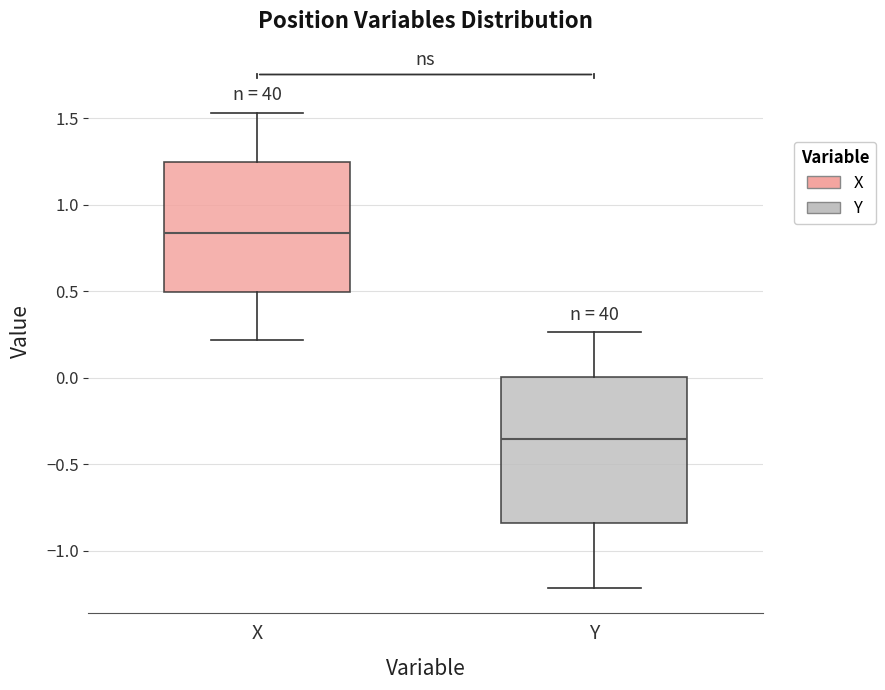

Reading left to right, read every box against the y-axis: the position of its median line, the range the box covers, and the ends of its whiskers. The values are not printed on the chart, so give them approximately, as read against the axis.

X: median 0.85, box 0.50 to 1.25, whiskers 0.20 to 1.55
Y: median -0.35, box -0.85 to 0.00, whiskers -1.20 to 0.25